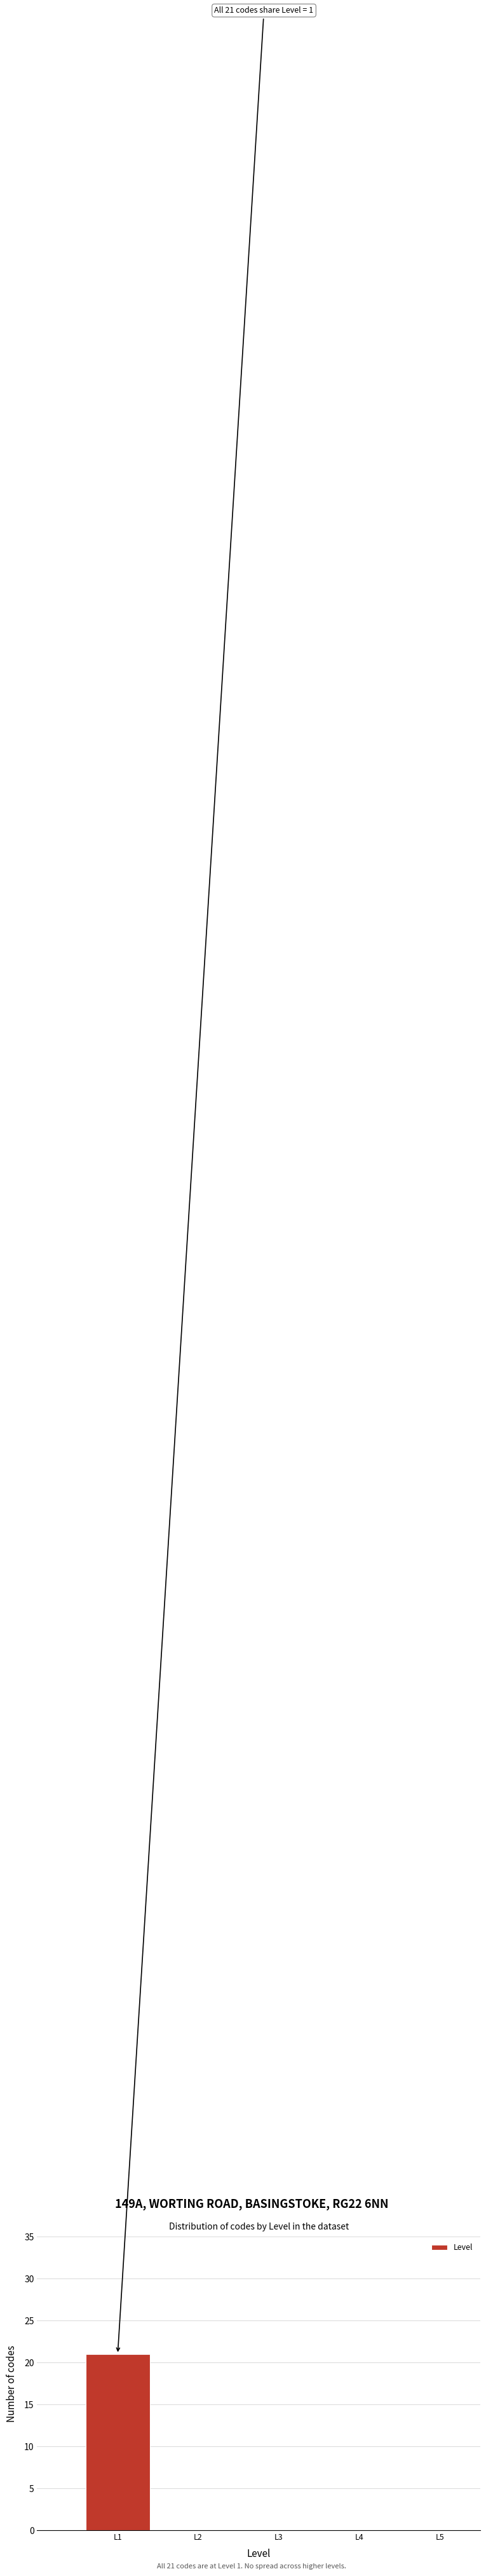

Reading right to left, extract all data points from this chart.

L5=0	L4=0	L3=0	L2=0	L1=21